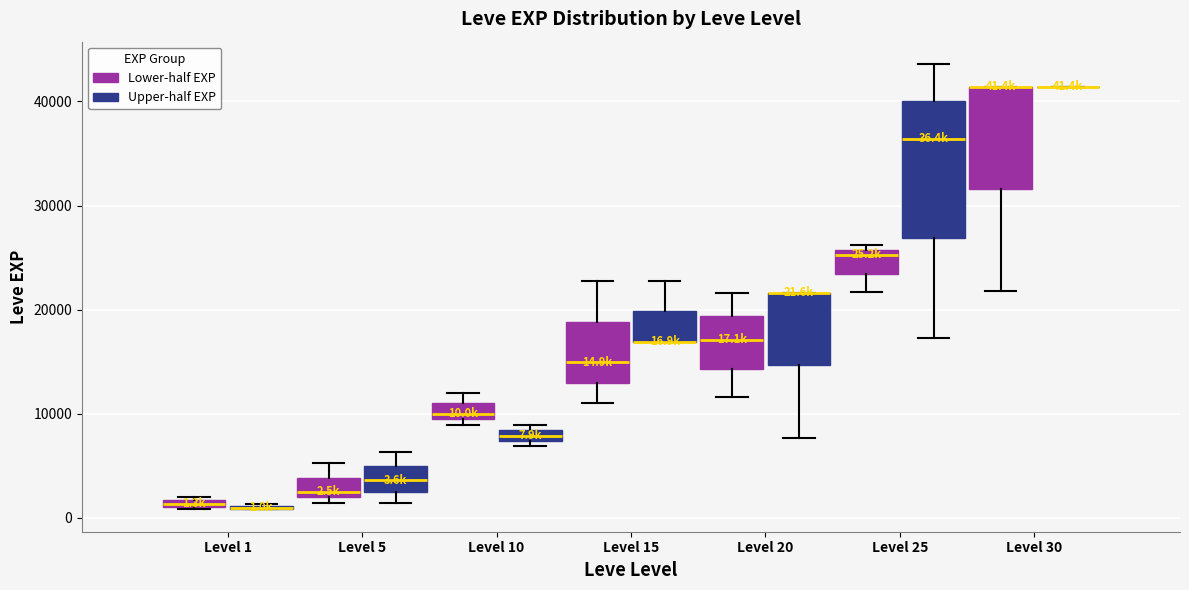

Which box is the tallest, from its lower edge to its upper edge?

Level 25 (Upper-half EXP)